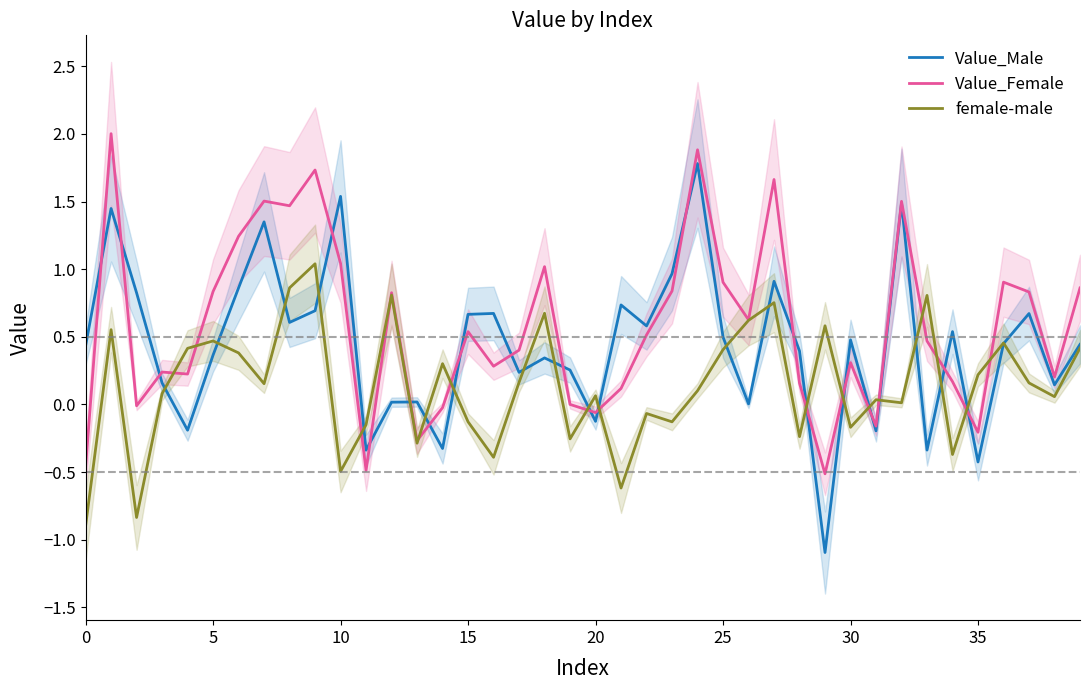

What is the lowest value of the Value_Male series?

-1.1